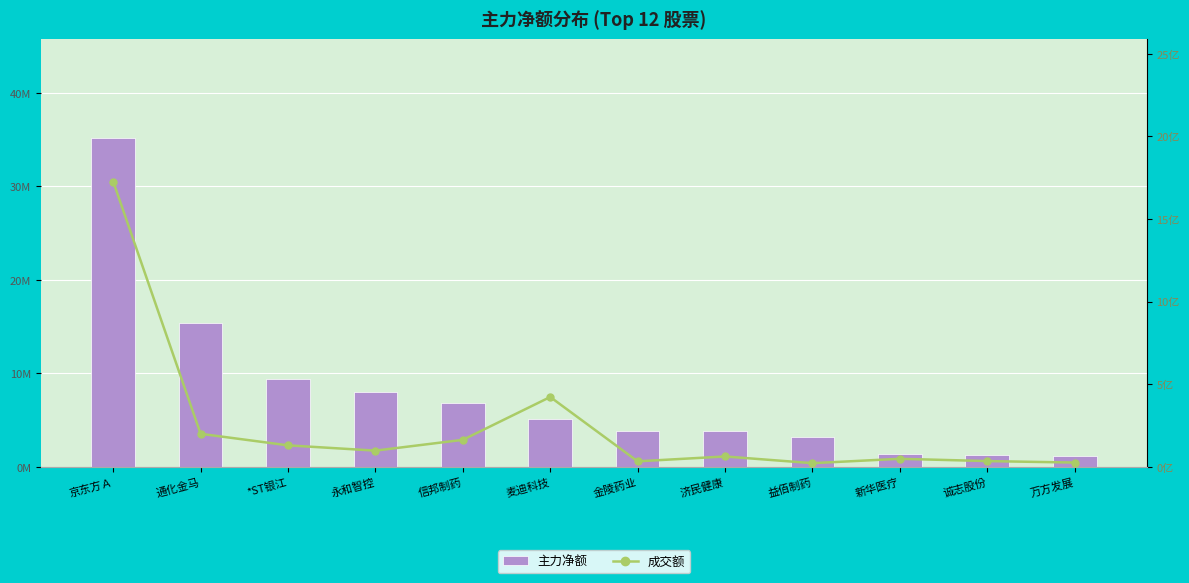

Reading left to right, list all the values displayed in this chart.

主力净额: 京东方Ａ=35.2	通化金马=15.4	*ST银江=9.4	永和智控=8.0	信邦制药=6.8	麦迪科技=5.1	金陵药业=3.8	济民健康=3.8	益佰制药=3.1	新华医疗=1.3	诚志股份=1.3	万方发展=1.2
成交额: 京东方Ａ=17.3	通化金马=2.0	*ST银江=1.3	永和智控=1.0	信邦制药=1.6	麦迪科技=4.2	金陵药业=0.3	济民健康=0.6	益佰制药=0.2	新华医疗=0.5	诚志股份=0.3	万方发展=0.3